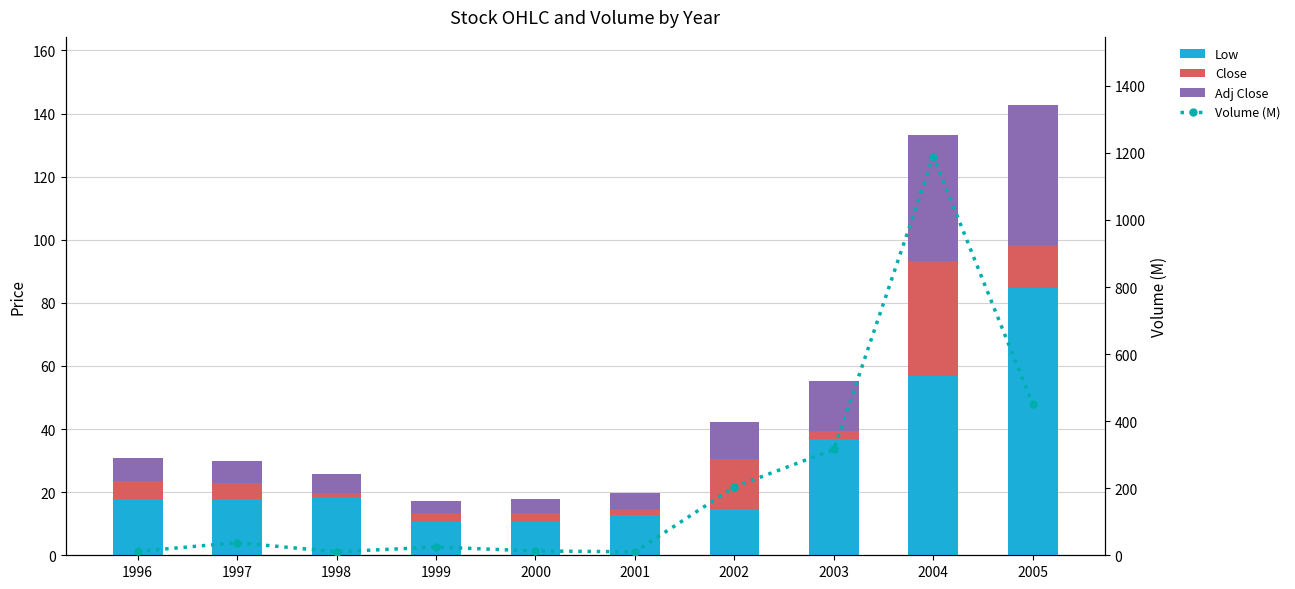

List the series in order of their peak value, highest first.

Volume (M), Low, Adj Close, Close